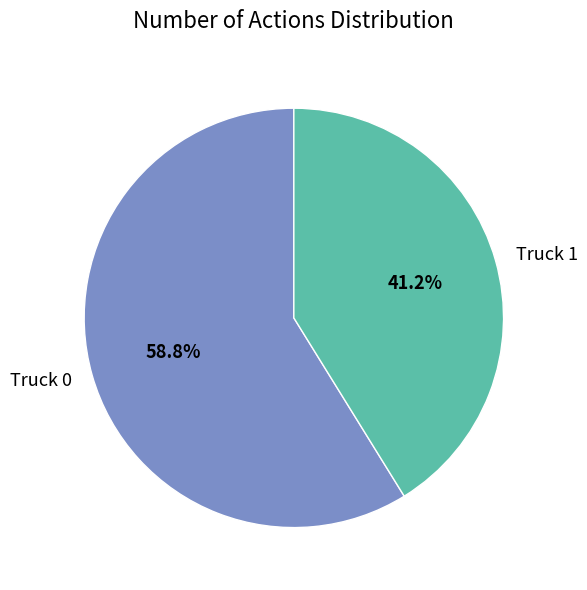

What percentage do Truck 0 and Truck 1 together represent?

100.0%